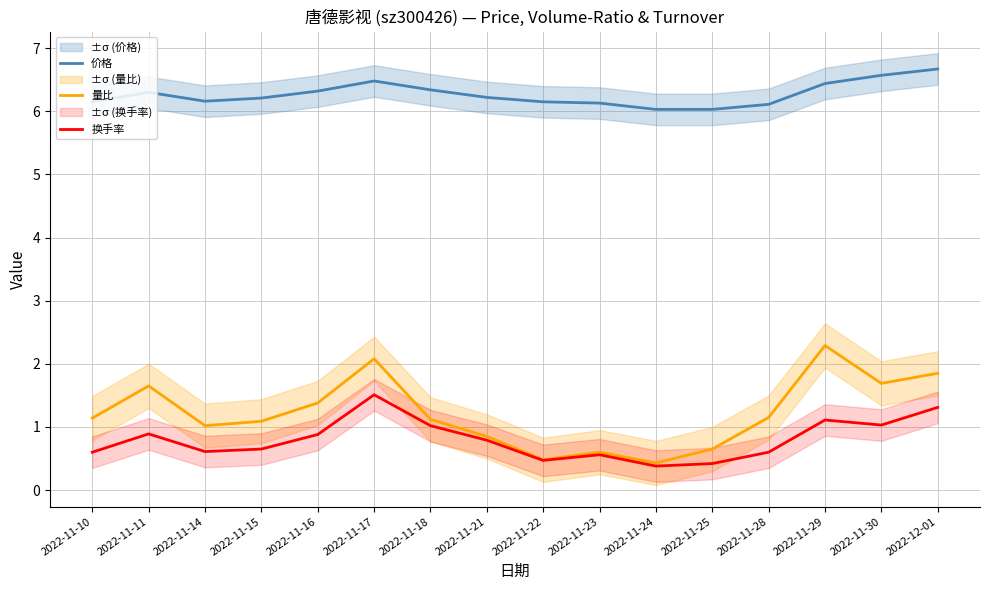

True or false: 量比 has a value of 2.6 at 2022-11-30.

False